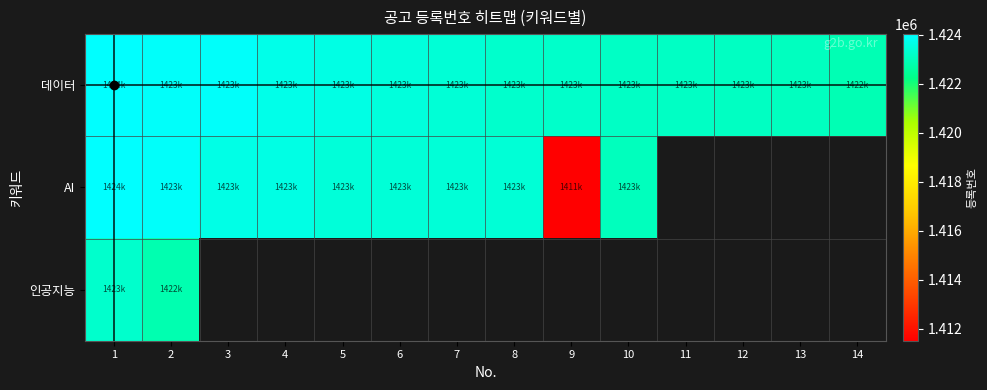

Which has a higher value, 4 or 6?

4